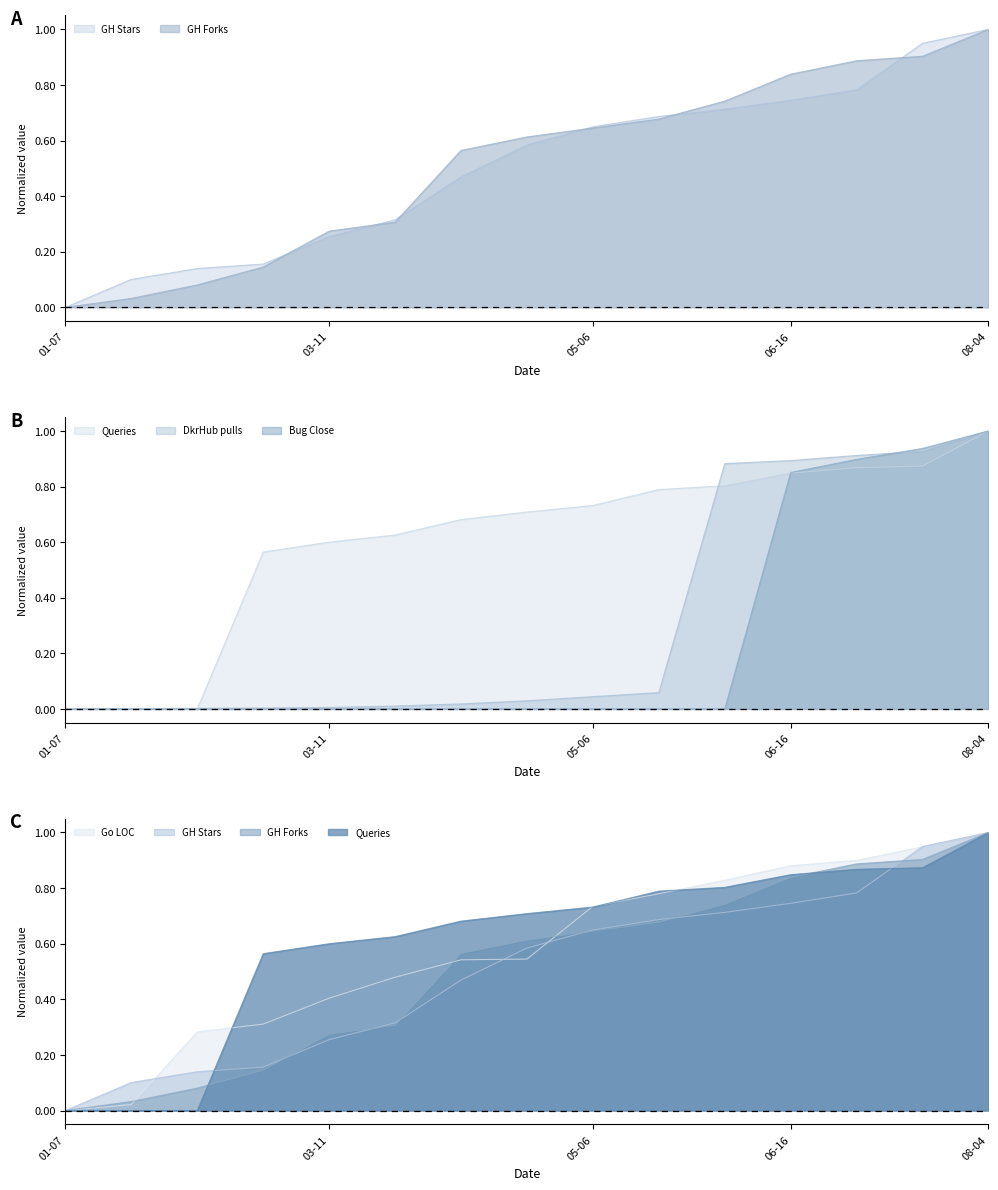

What position from the left is 2021-03-25?

6